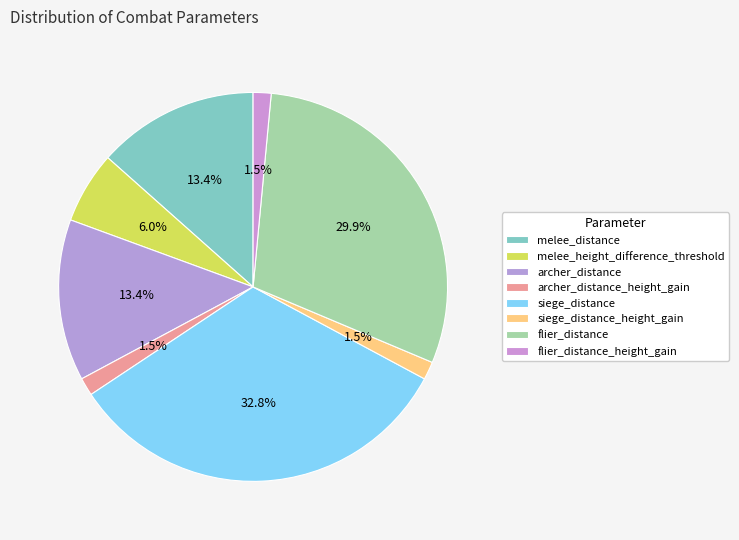

Which category has the smallest portion of the pie?

archer_distance_height_gain